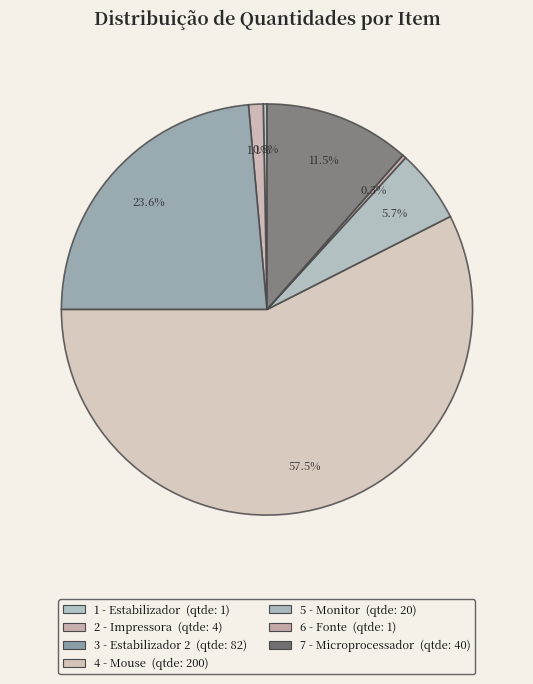

What is the change in value from 4 - Mouse to 6 - Fonte?

-199